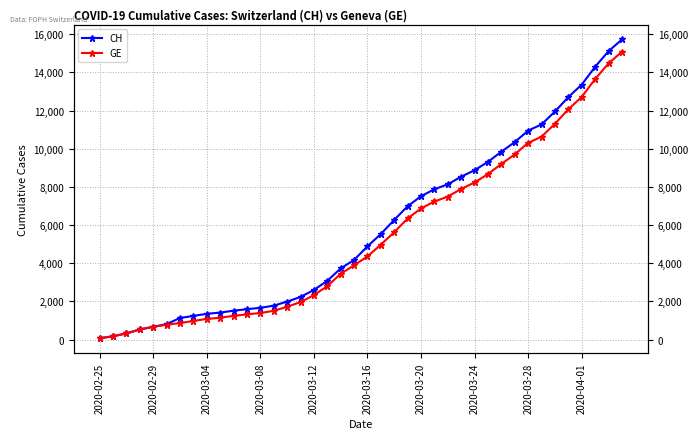

True or false: GE and CH intersect in this chart.

False